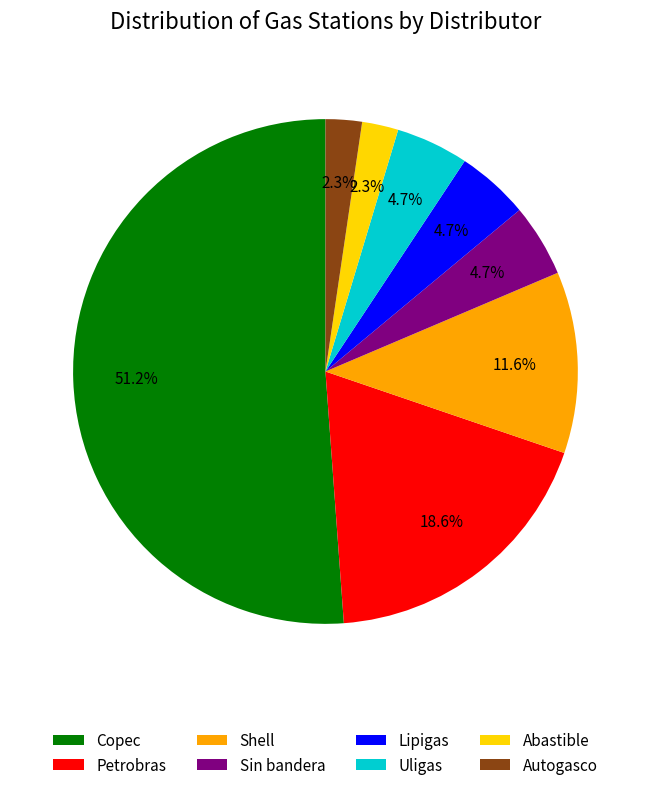

What is the ratio of the value at Sin bandera to the value at Uligas?

1.0